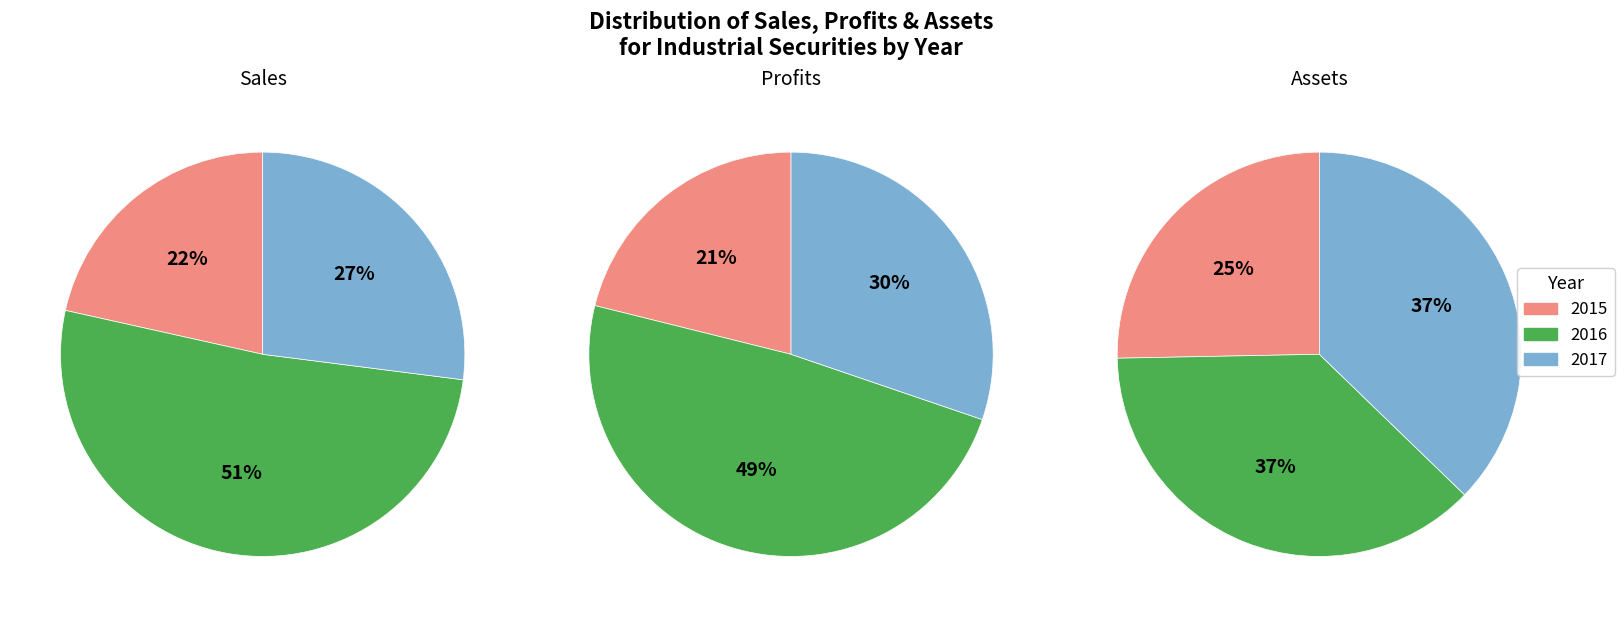

Which category has the smallest portion of the pie?

2015